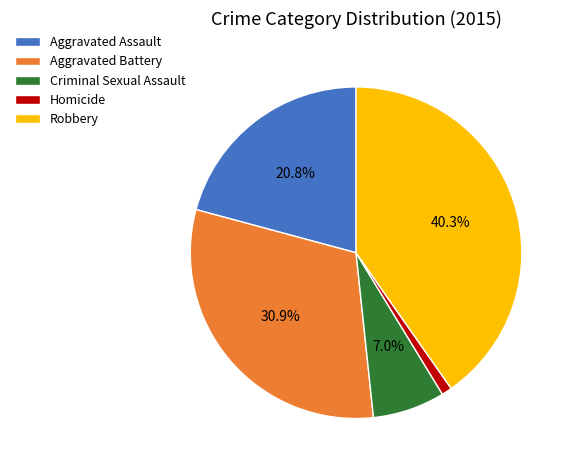

What percentage is the Homicide slice, to the nearest percent?

1%